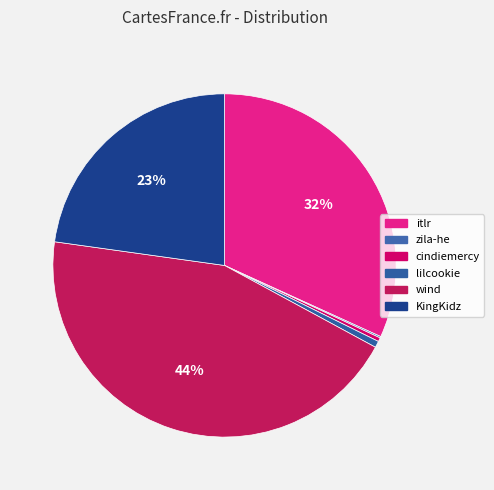

What is the smallest slice in the pie chart?

zila-he